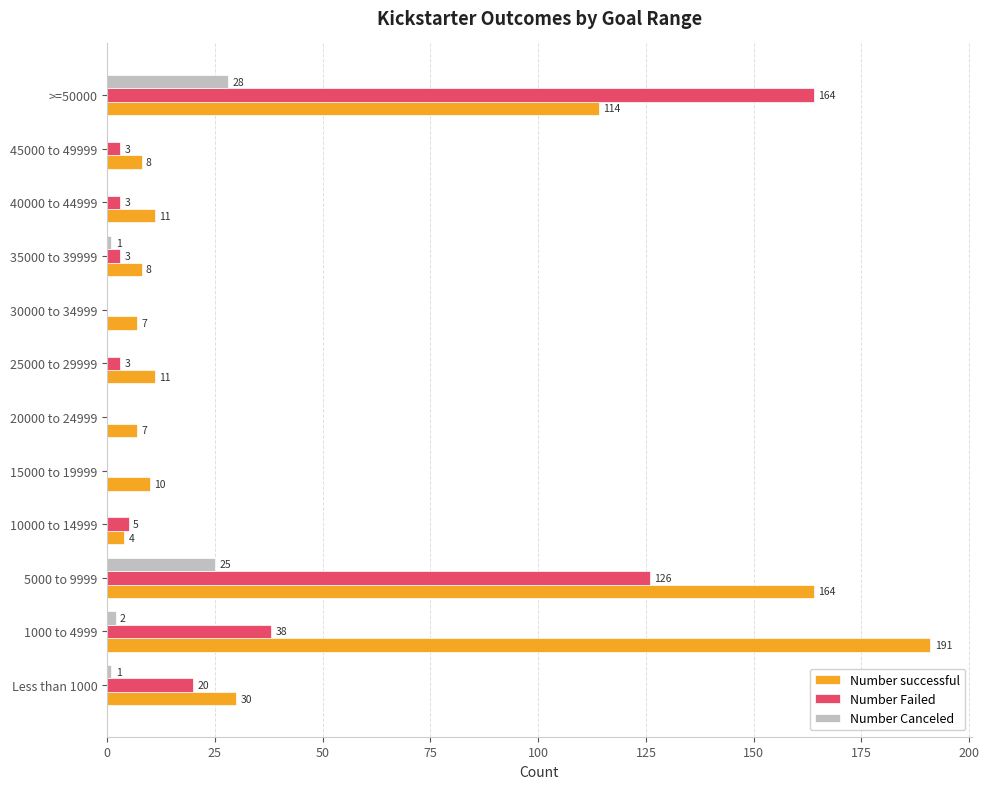

What is the sum of all Number Canceled values?

57